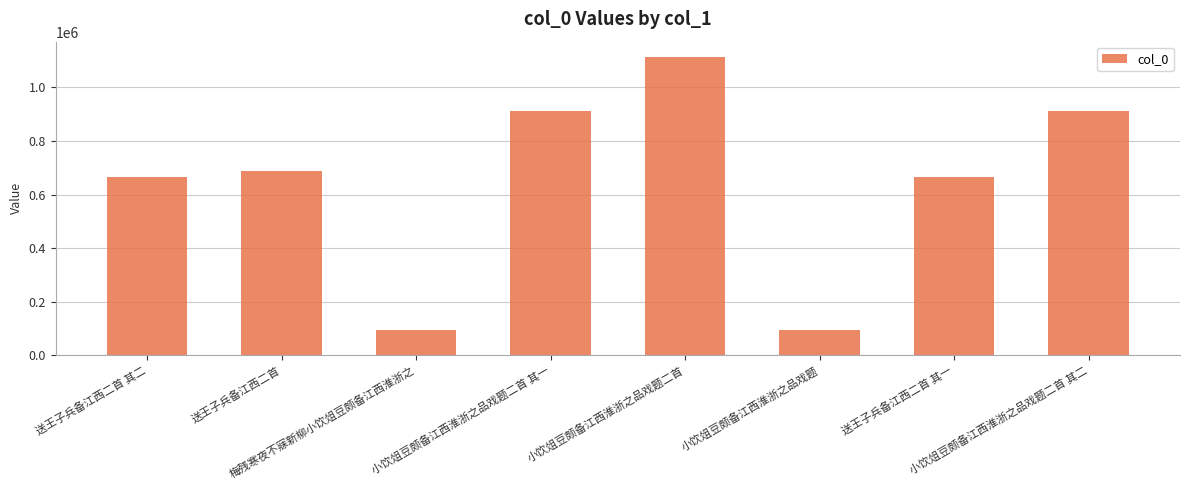

What is the difference between the second highest and minimum values?

819133